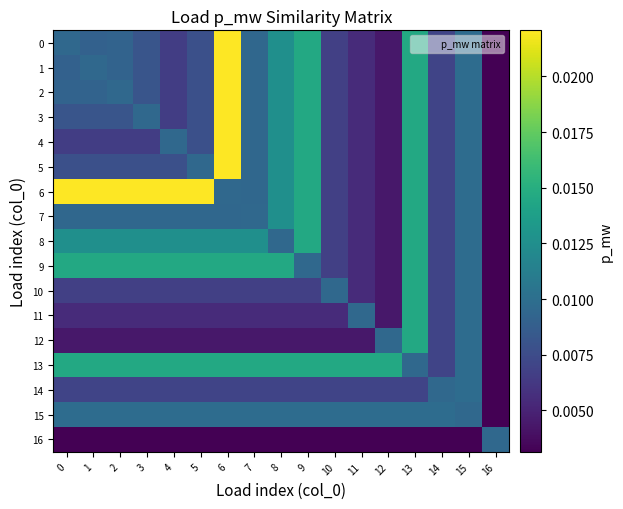

Count the number of categories in the chart.

17